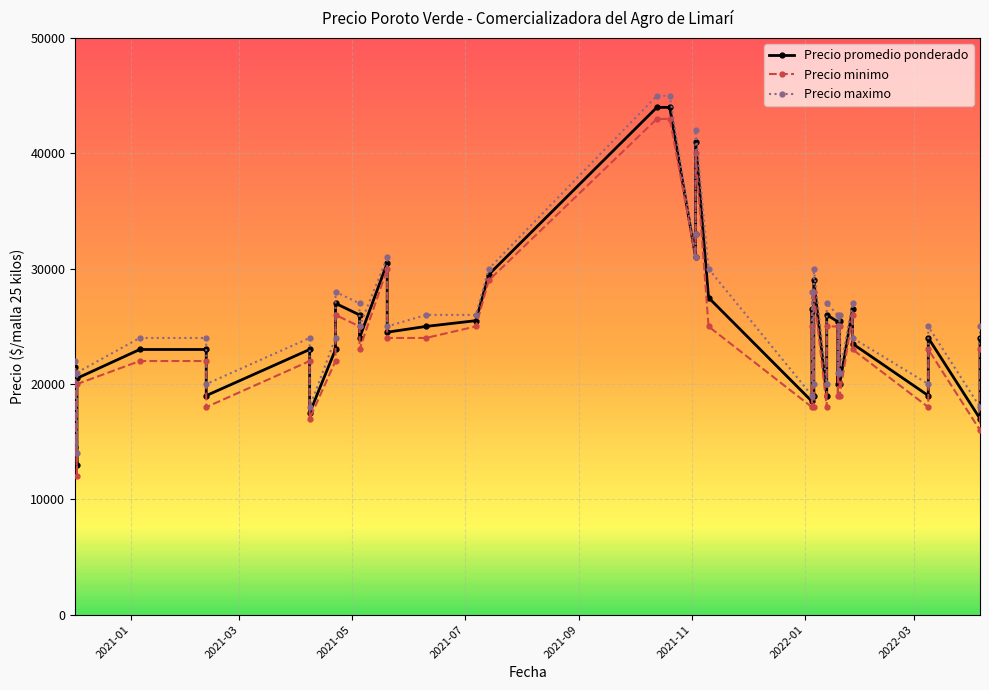

True or false: Precio minimo and Precio maximo intersect in this chart.

False